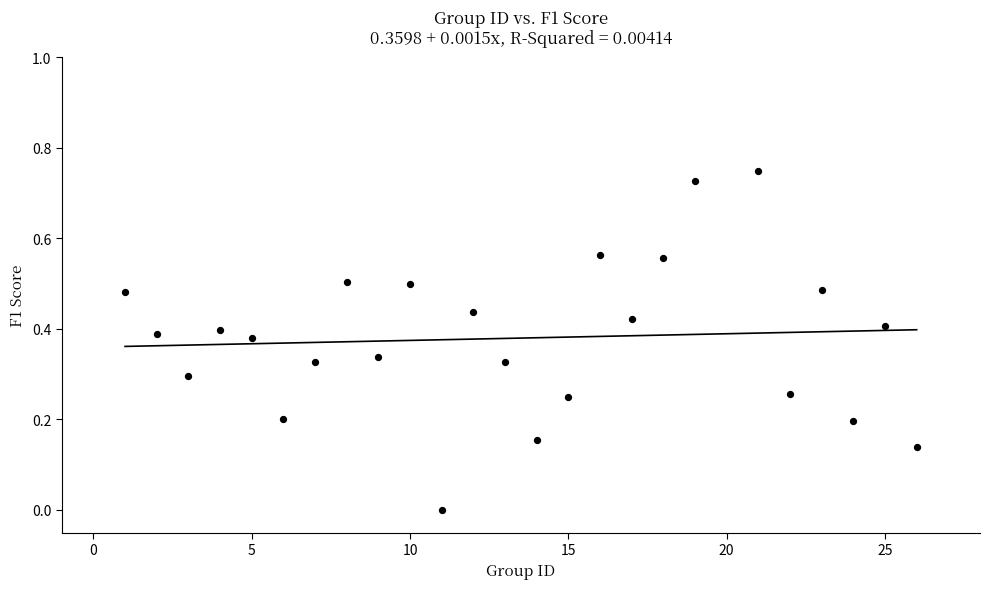

What is the range of X values (max minus min)?

25.0